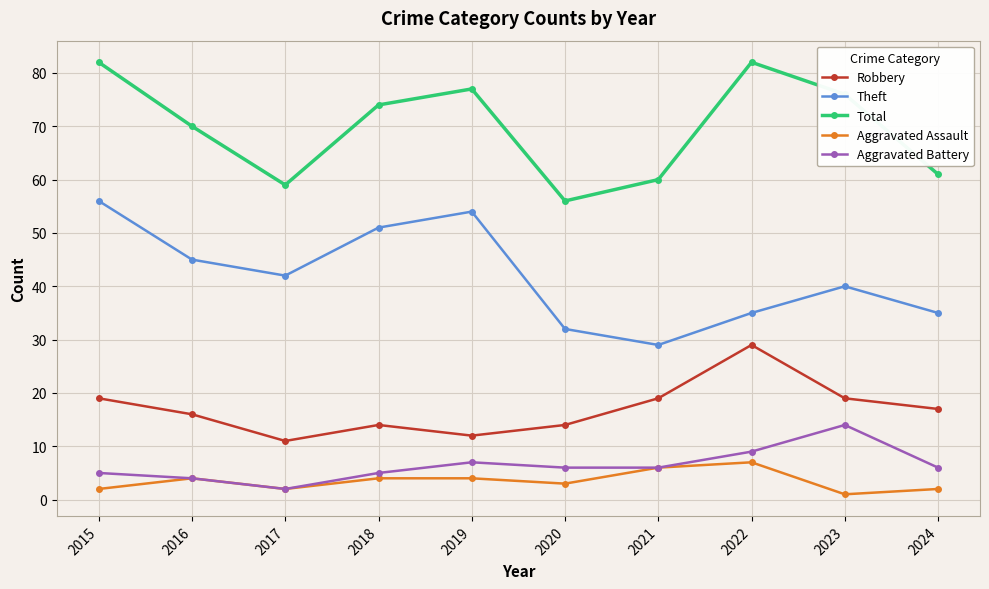

What are all the series names shown in the legend?

Robbery, Theft, Total, Aggravated Assault, Aggravated Battery